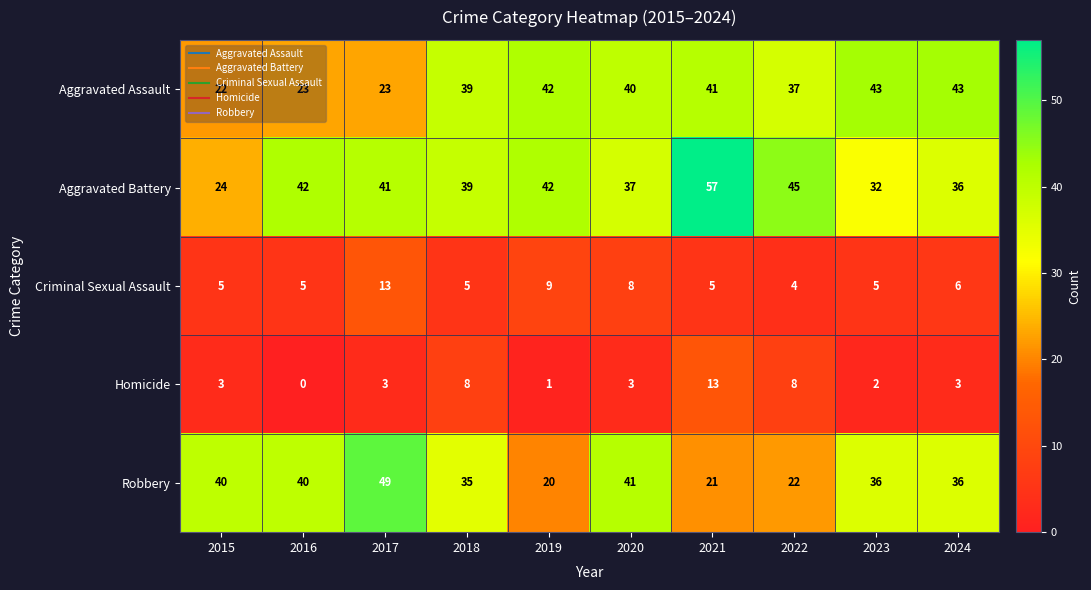

Is it true that Criminal Sexual Assault equals 7 at 2021?

False